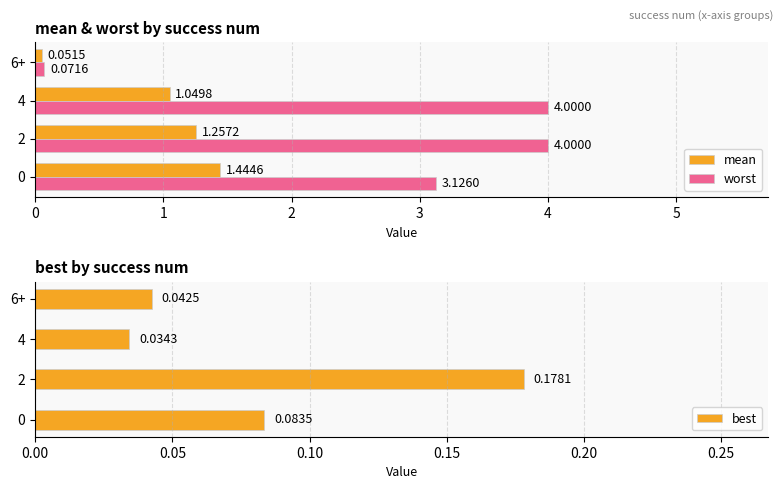

How many values in the worst series are below 3?

1